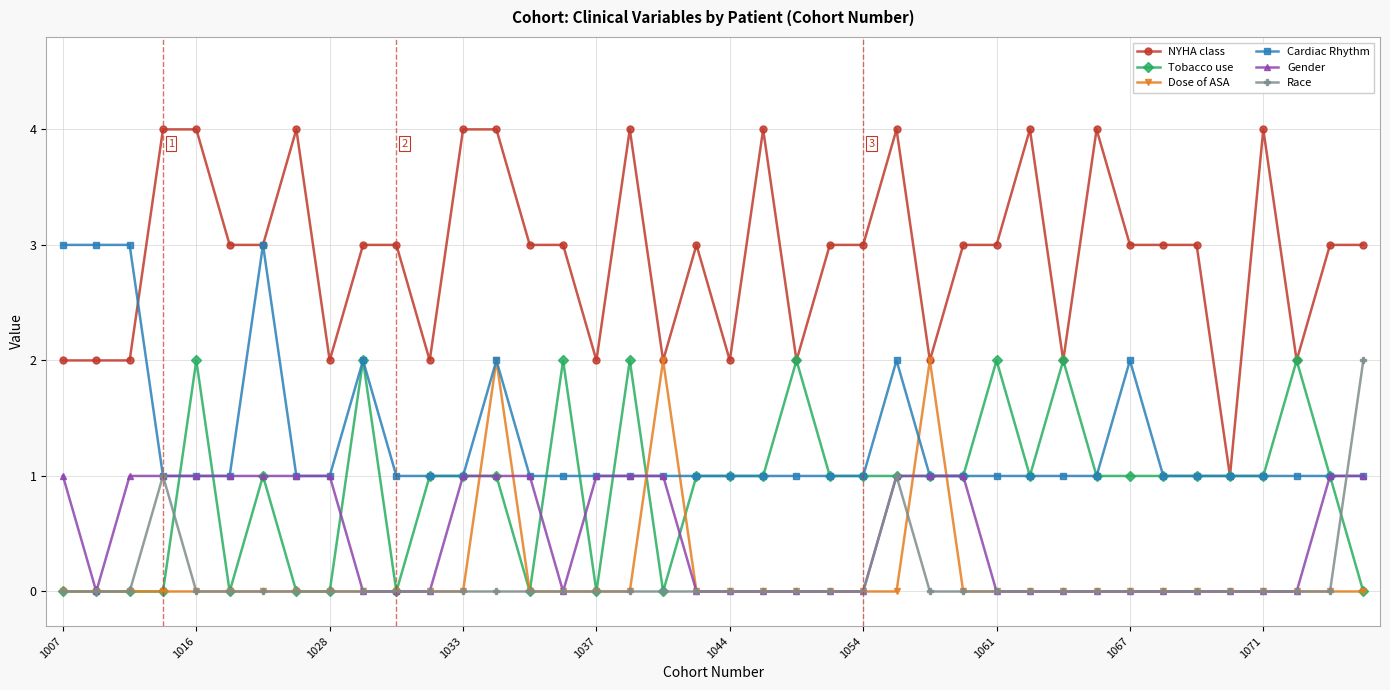

What is the greatest value displayed?

4